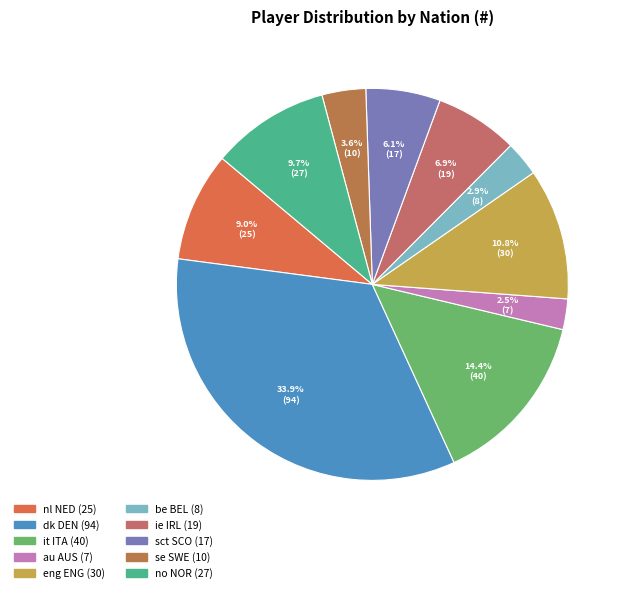

What is the ratio of the value at ie IRL to the value at au AUS?

2.7